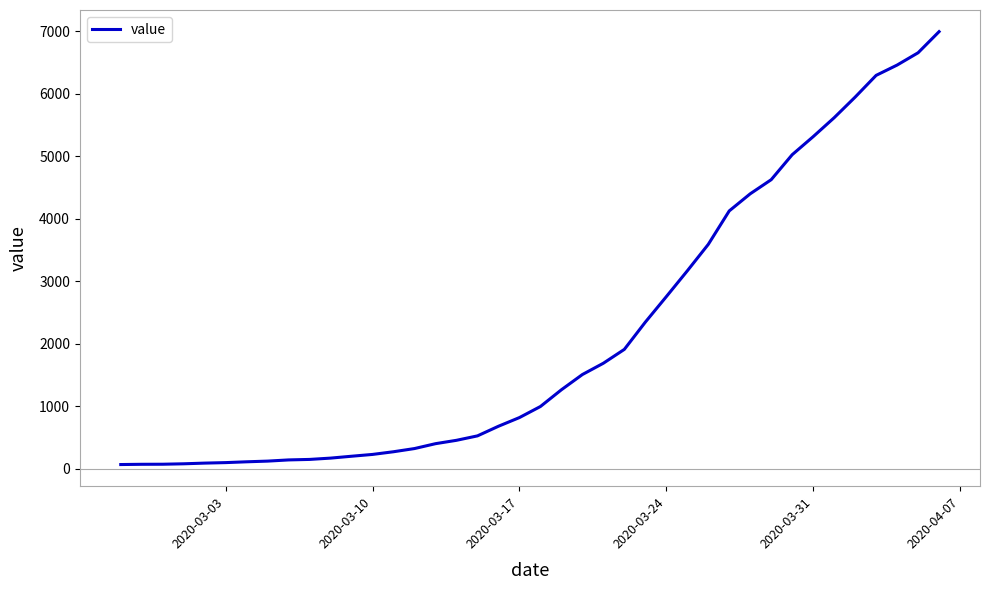

What is the maximum value shown in the chart?

6995